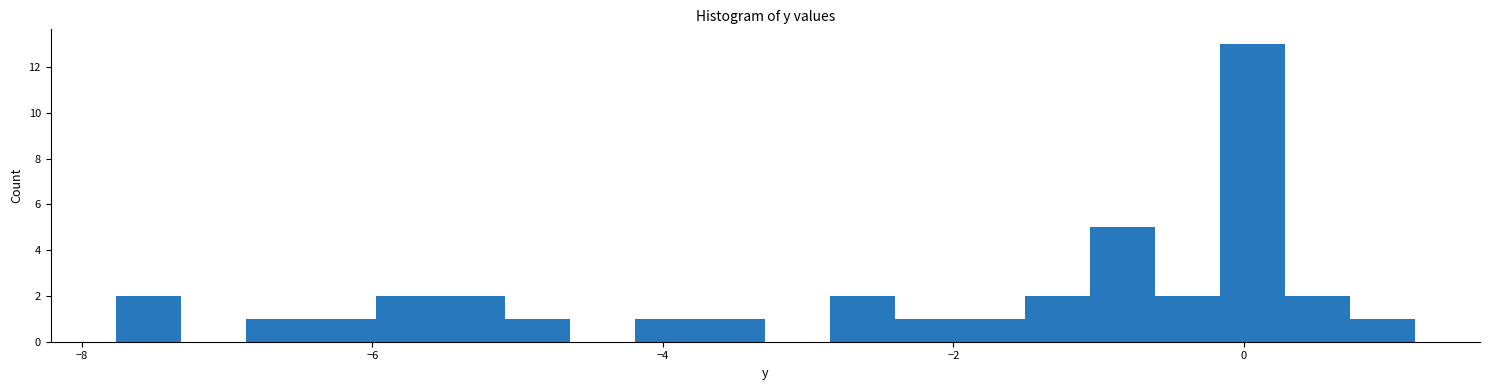

Read against the x-axis, roughly where is the centre of the tallest bar?

0.0